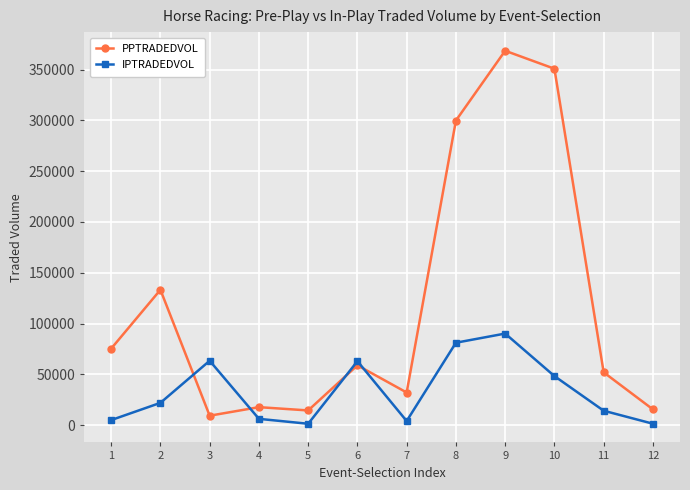

At which category is the sum across all series the highest?

9